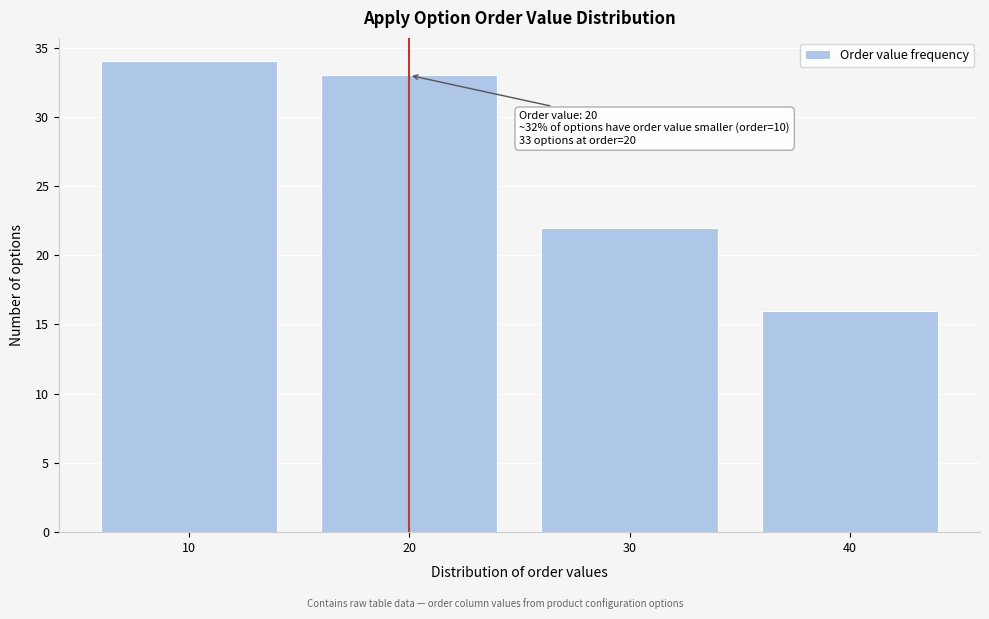

Which range on the x-axis has the tallest bar?

5 to 15